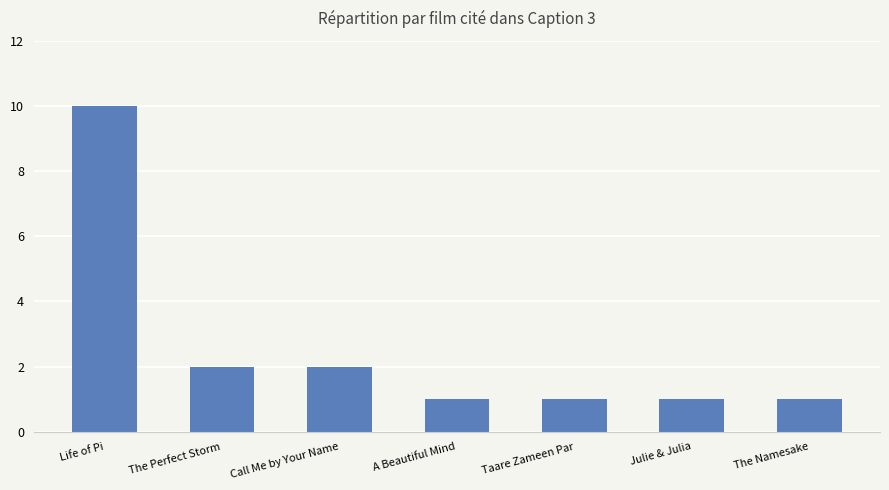

What is the smallest value displayed?

1